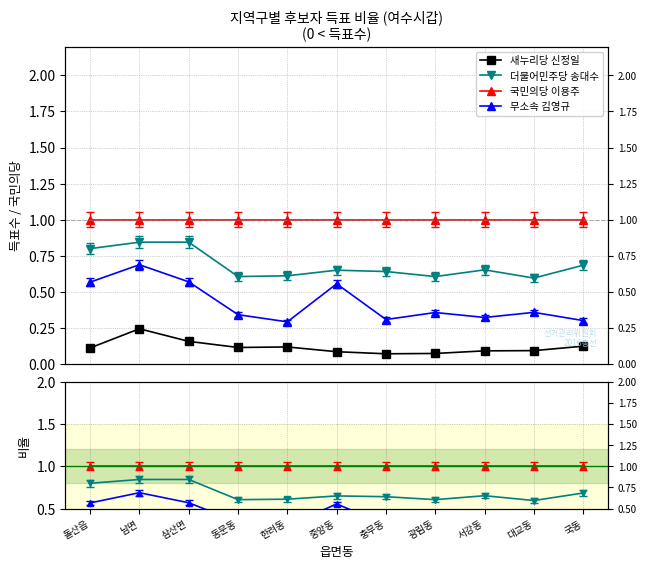

Which series has the largest total across all categories?

국민의당 이용주